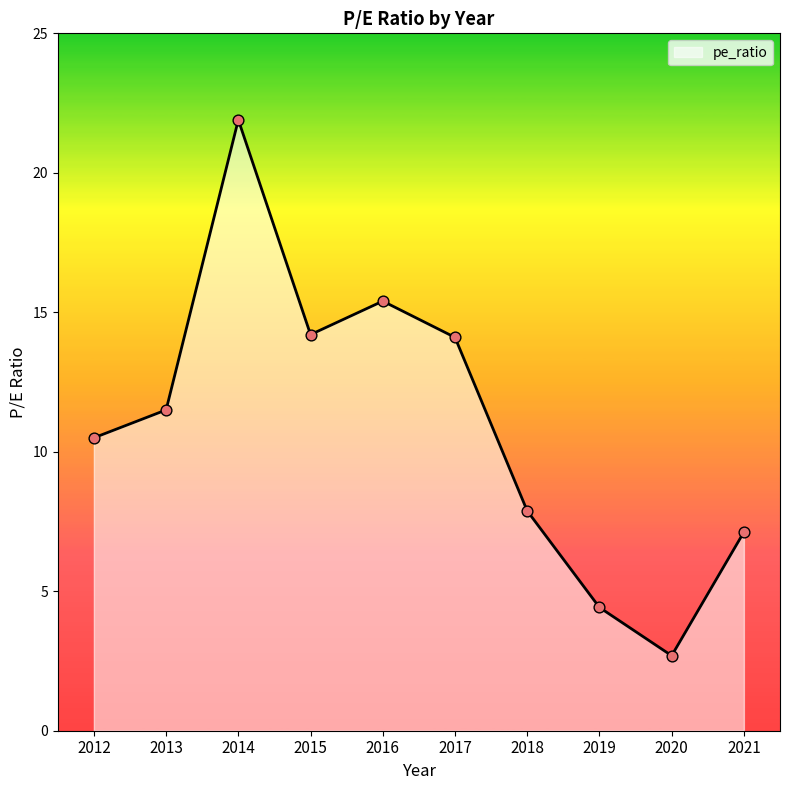

What is the change in value from 2014 to 2015?

-7.7